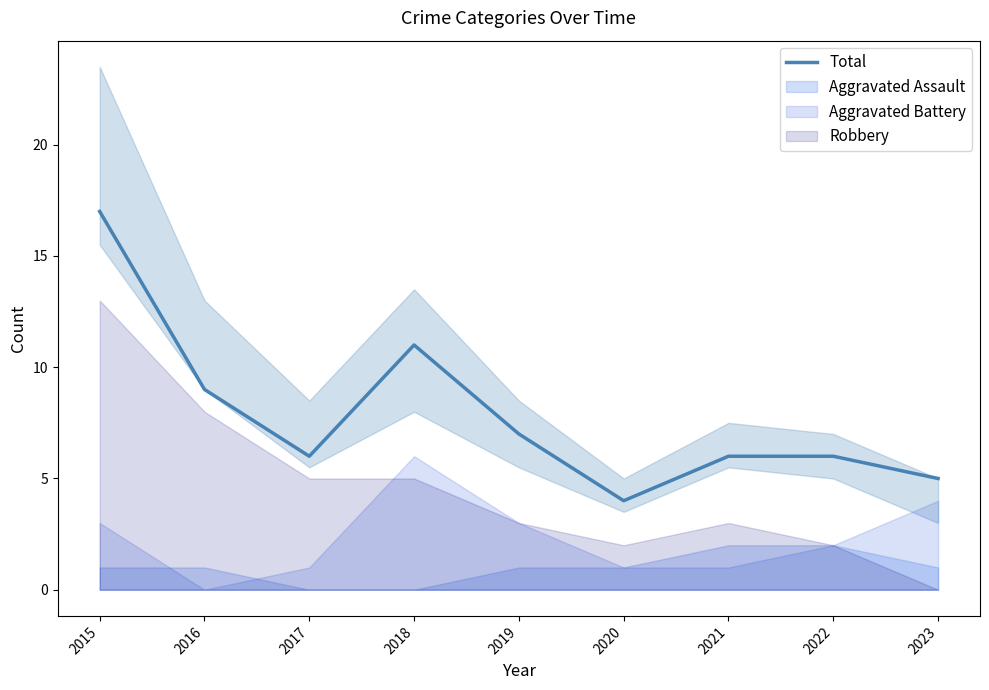

What is the ratio of the value at 2021 to the value at 2023?

1.2